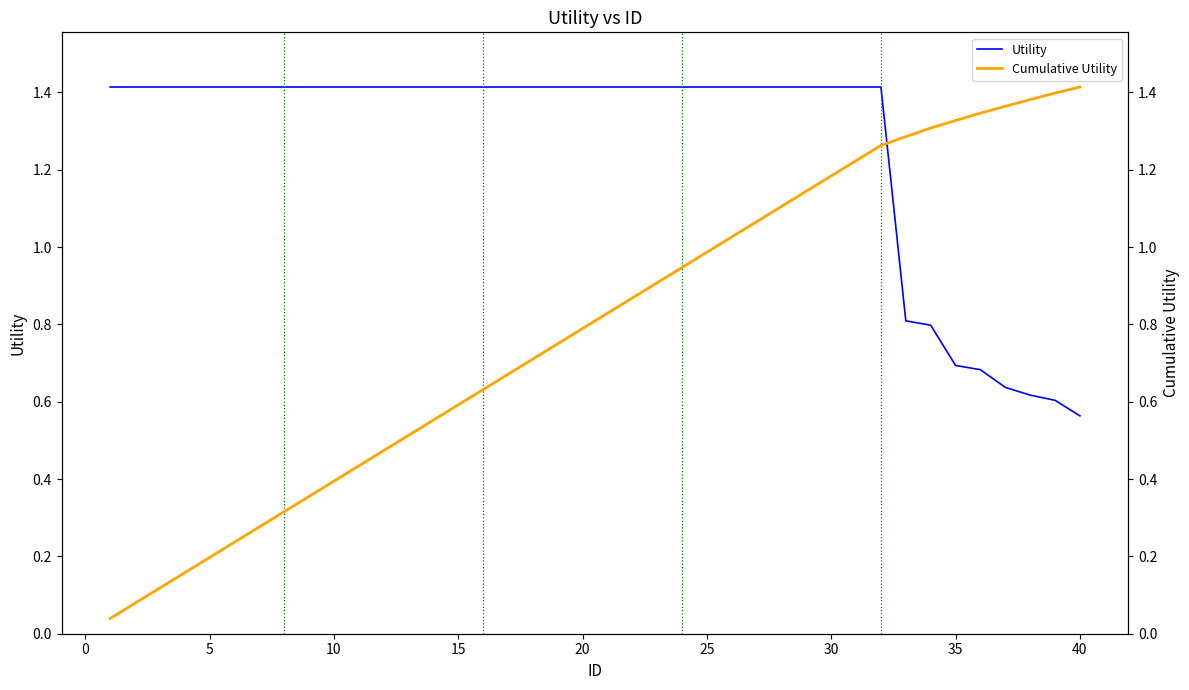

Count the number of categories in the chart.

40